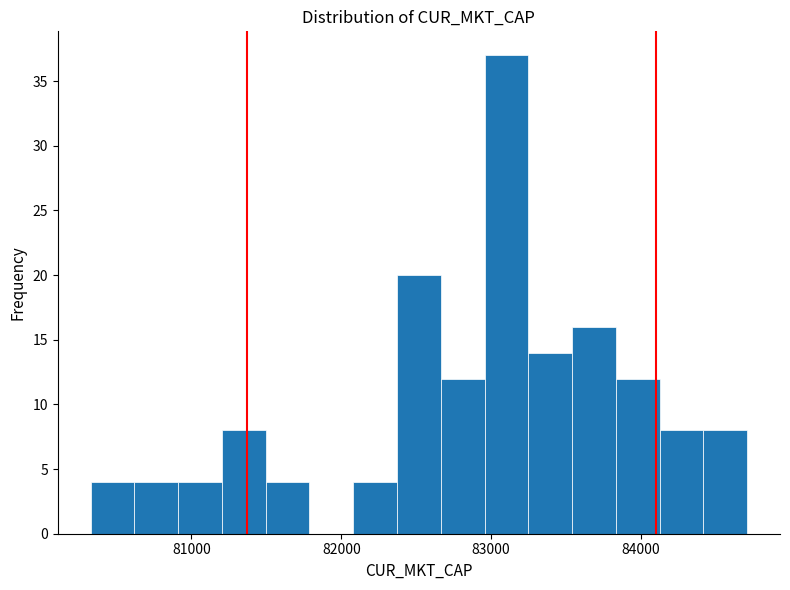

Read against the x-axis, roughly where is the centre of the tallest bar?

83100